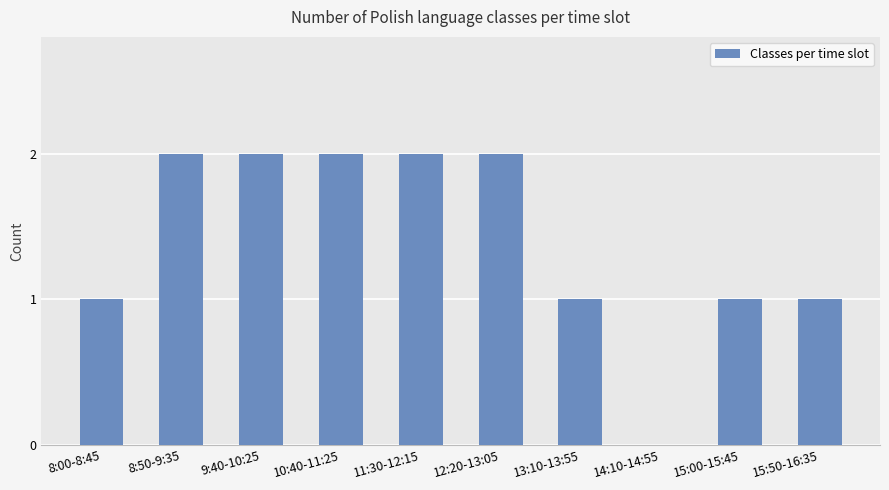

What is the sum of all values?

14